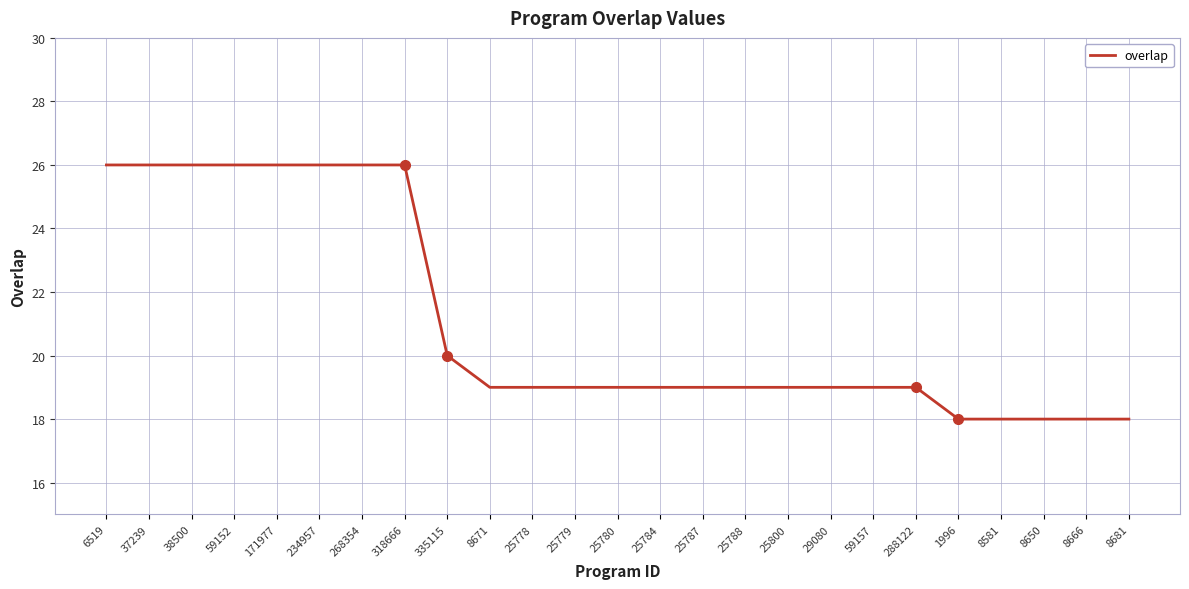

Reading right to left, transcribe all the data shown in this chart.

18	18	18	18	18	19	19	19	19	19	19	19	19	19	19	19	20	26	26	26	26	26	26	26	26